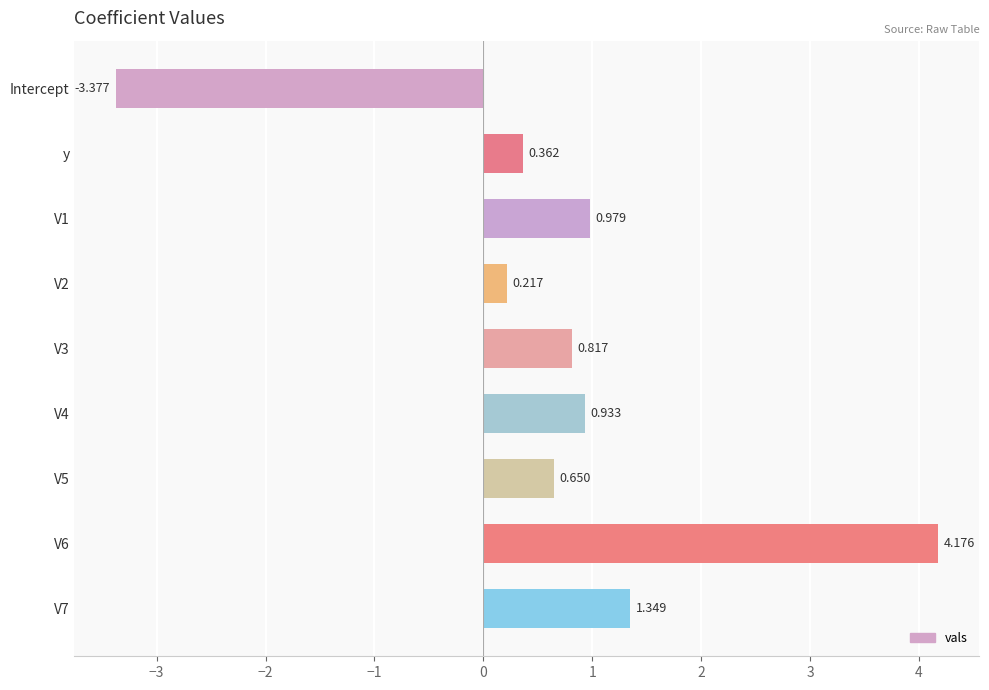

How many negative values are there?

1